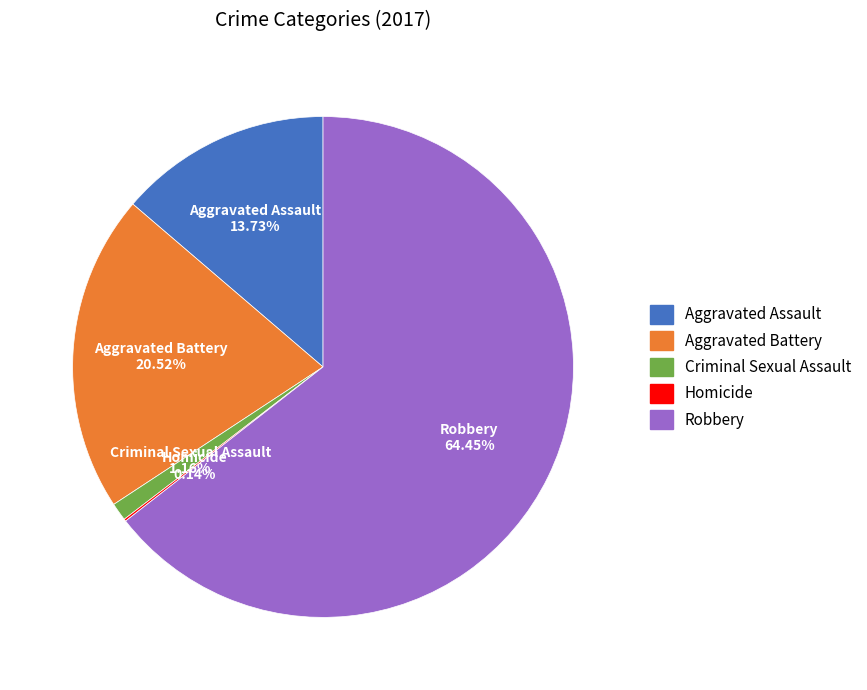

Which category has the biggest portion of the pie?

Robbery